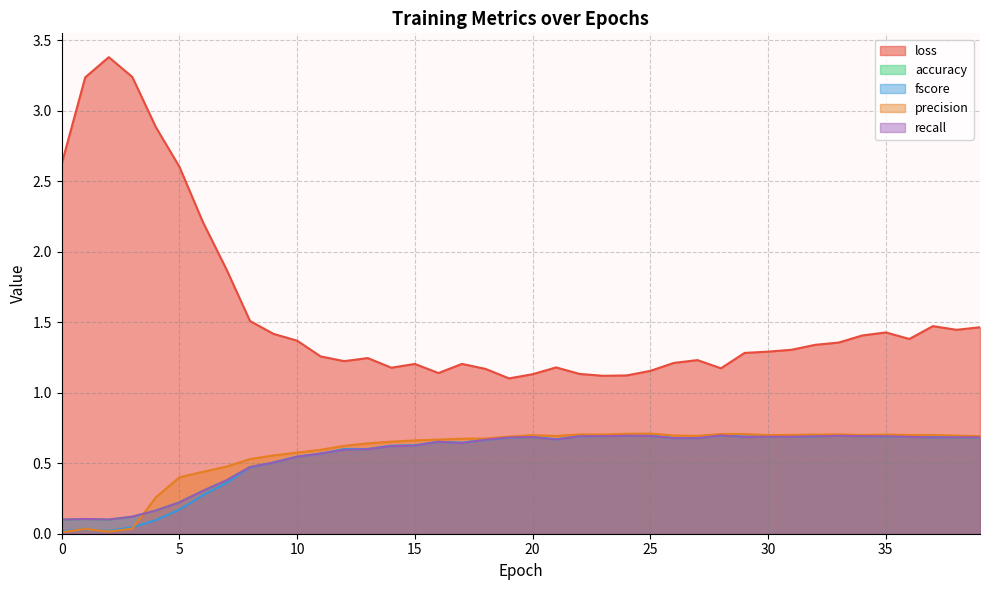

How many lines are shown in the chart?

5